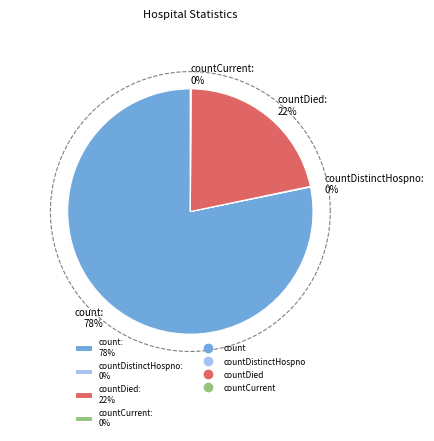

Which category has the biggest portion of the pie?

count